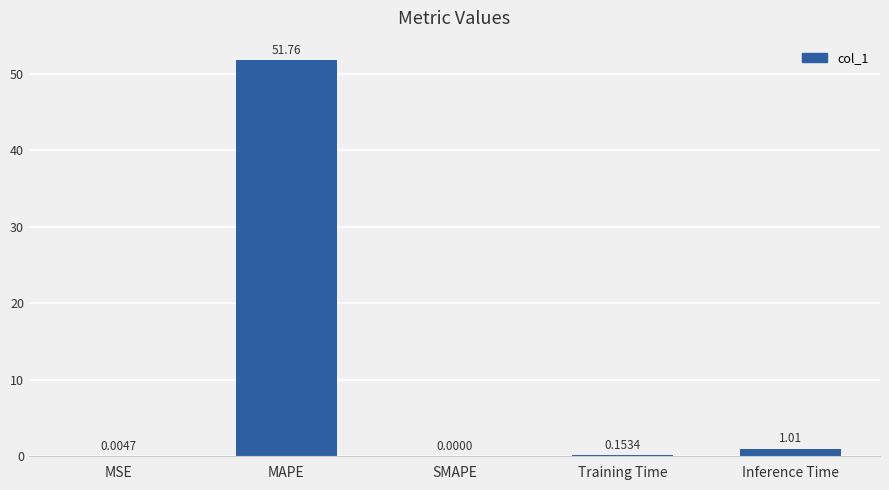

How many positive values are there?

4